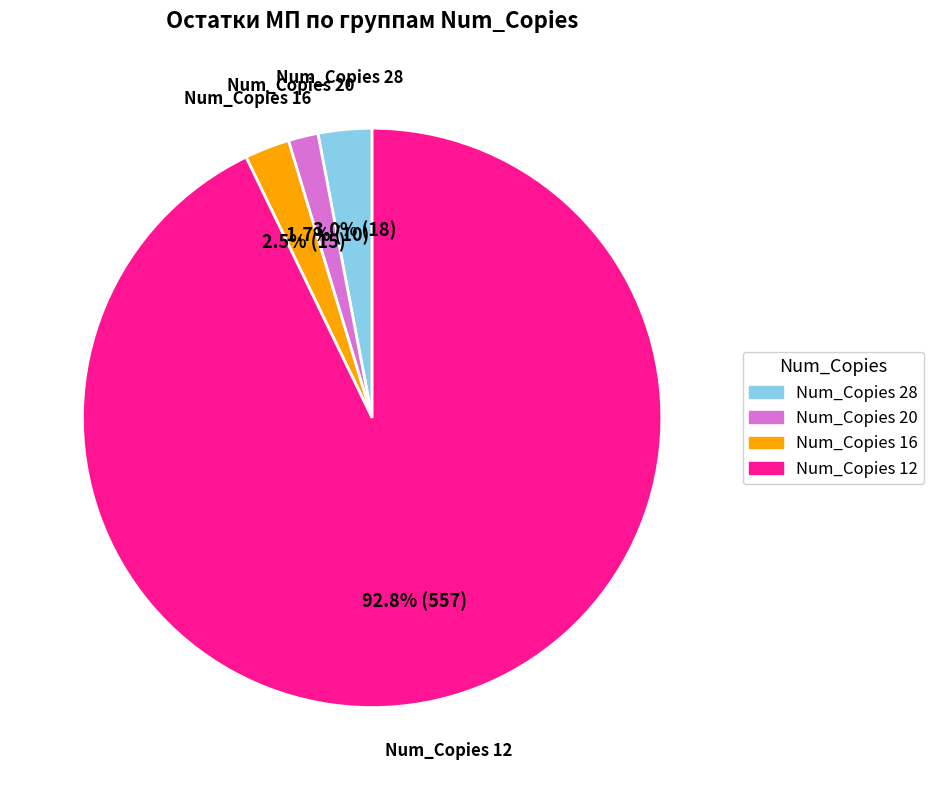

To the nearest percent, what is the difference between the largest and smallest slice percentages?

91%